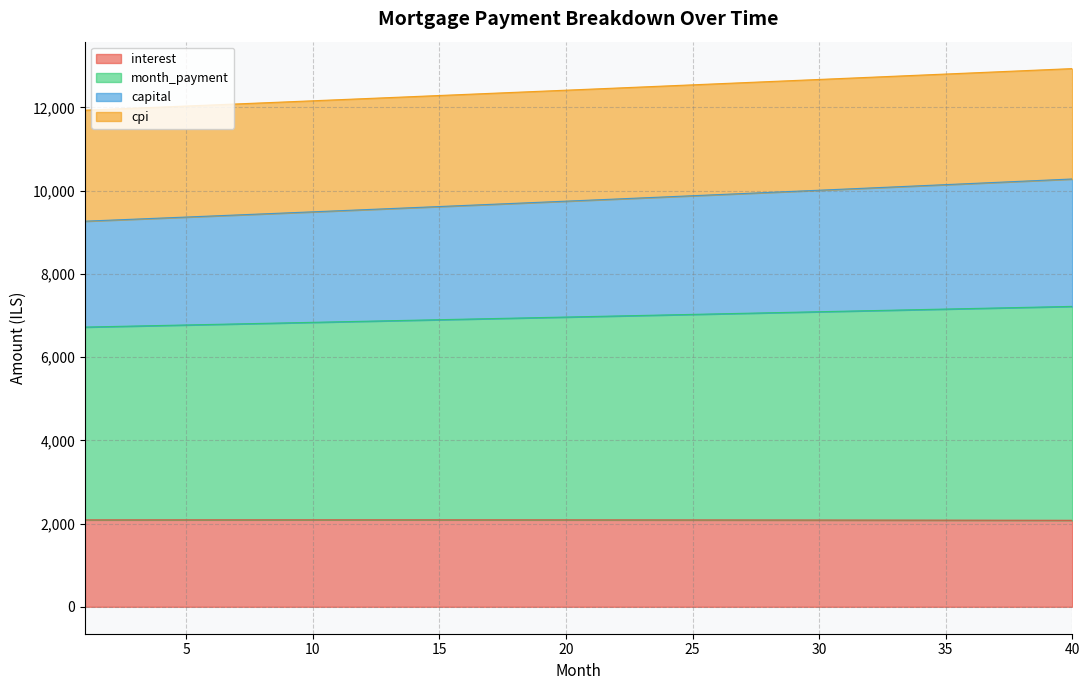

Rank the categories by month_payment value from highest to lowest.

40, 39, 38, 37, 36, 35, 34, 33, 32, 31, 30, 29, 28, 27, 26, 25, 24, 23, 22, 21, 20, 19, 18, 17, 16, 15, 14, 13, 12, 11, 10, 9, 8, 7, 6, 5, 4, 3, 2, 1